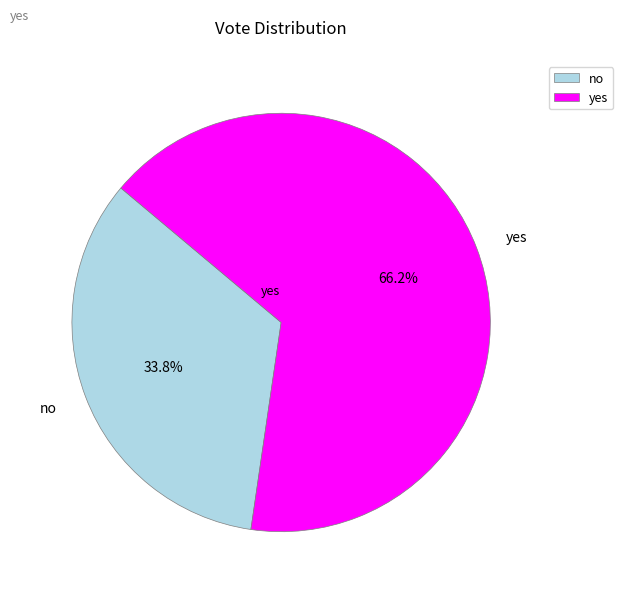

Which slice is the smallest?

no